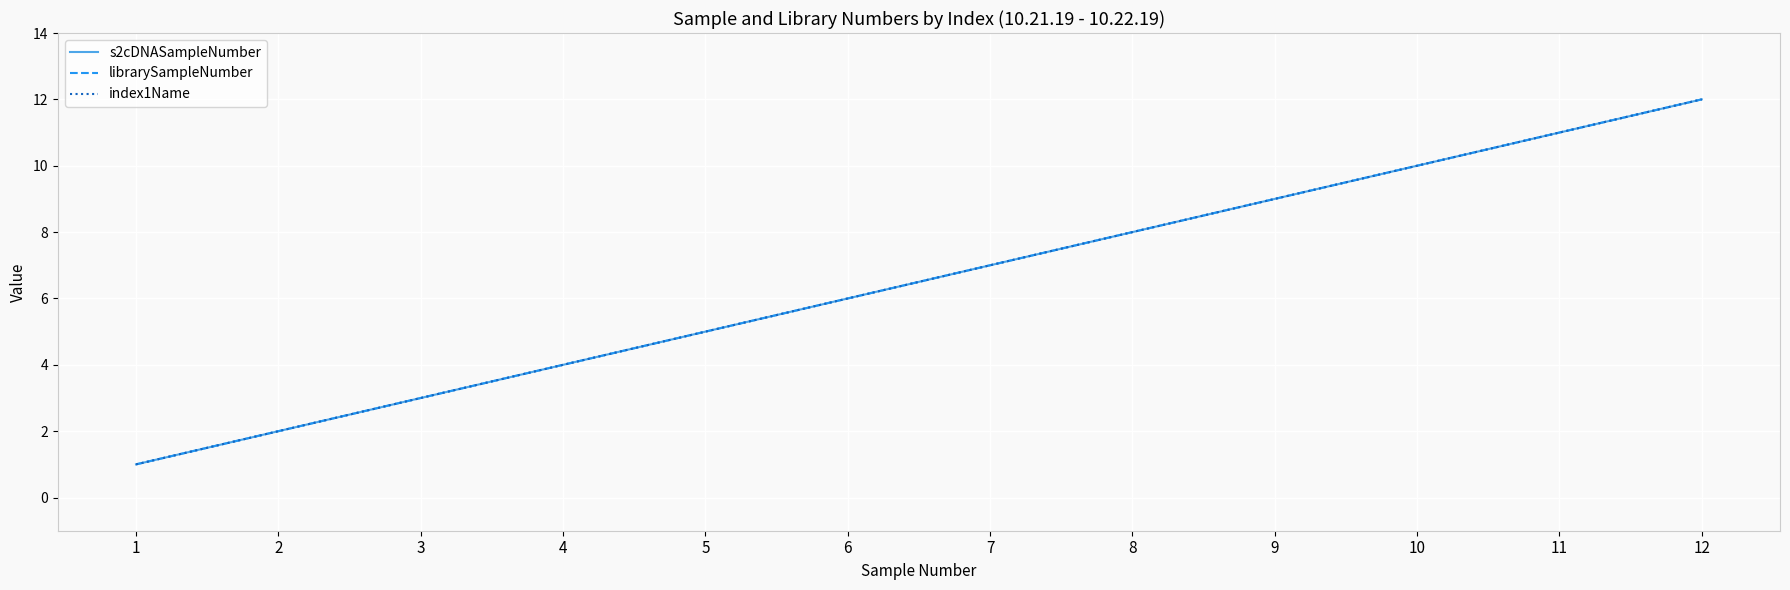

What is the minimum value shown in the chart?

1